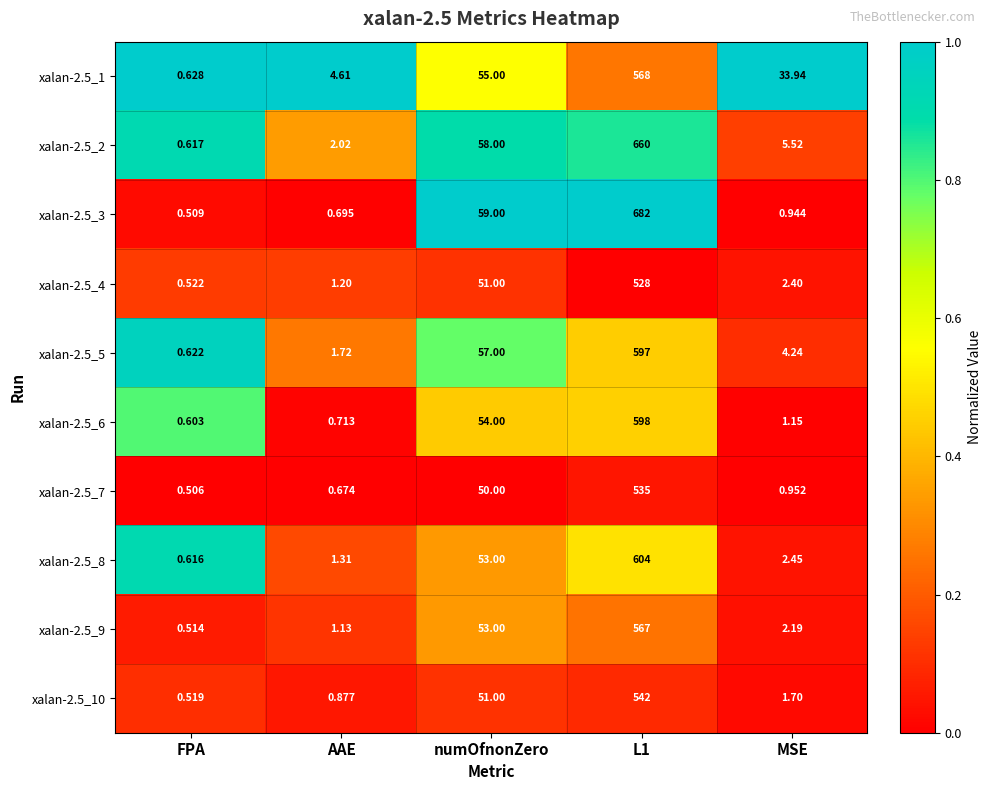

At which label does xalan-2.5_5 reach its minimum?

FPA